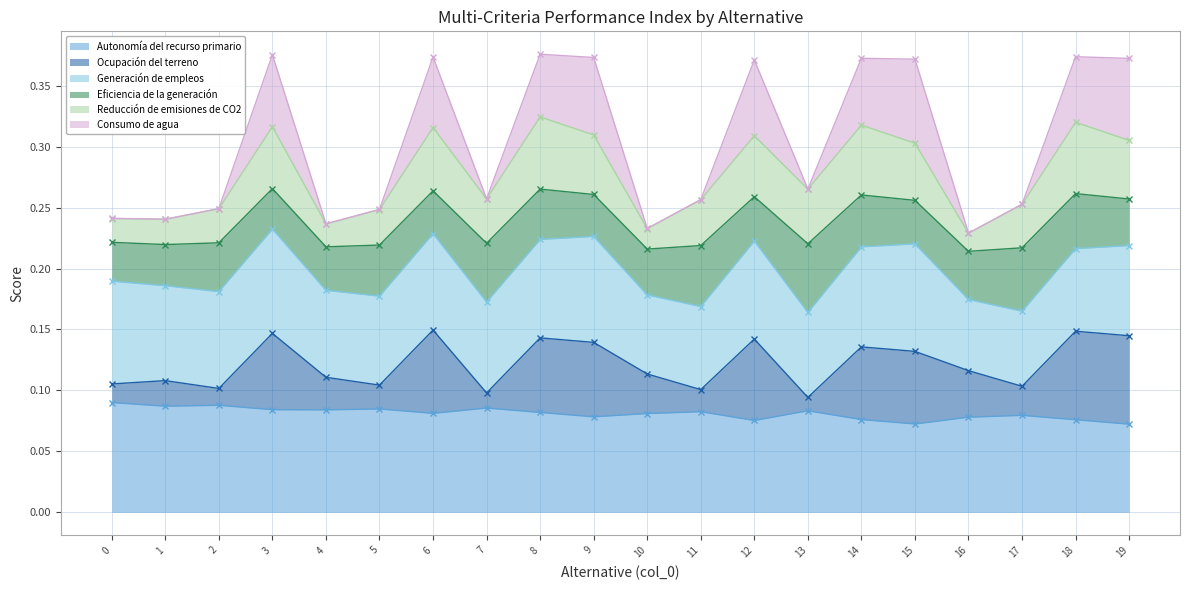

What is the difference between the maximum and second lowest values in the Ocupación del terreno series?

0.1